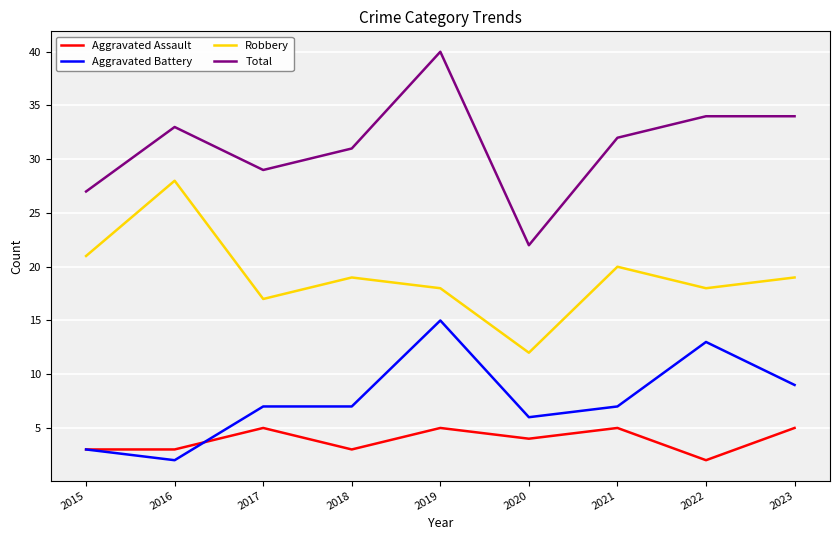

At which category is the sum across all series the highest?

2019